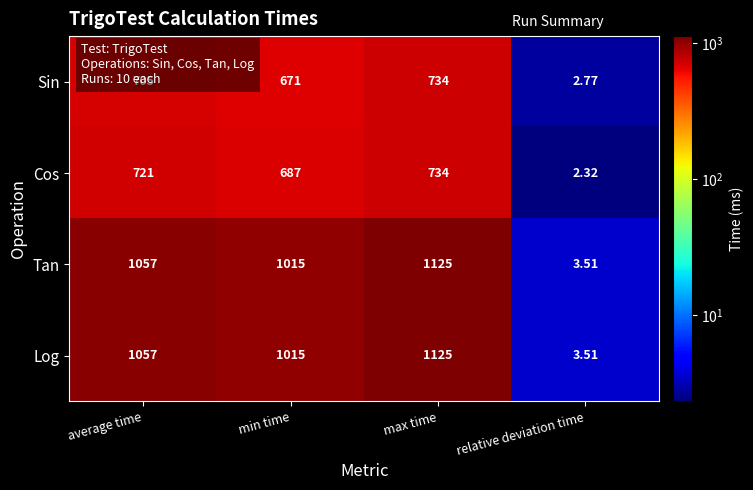

Is the value of Cos at relative deviation time greater than the value of Sin at average time?

No